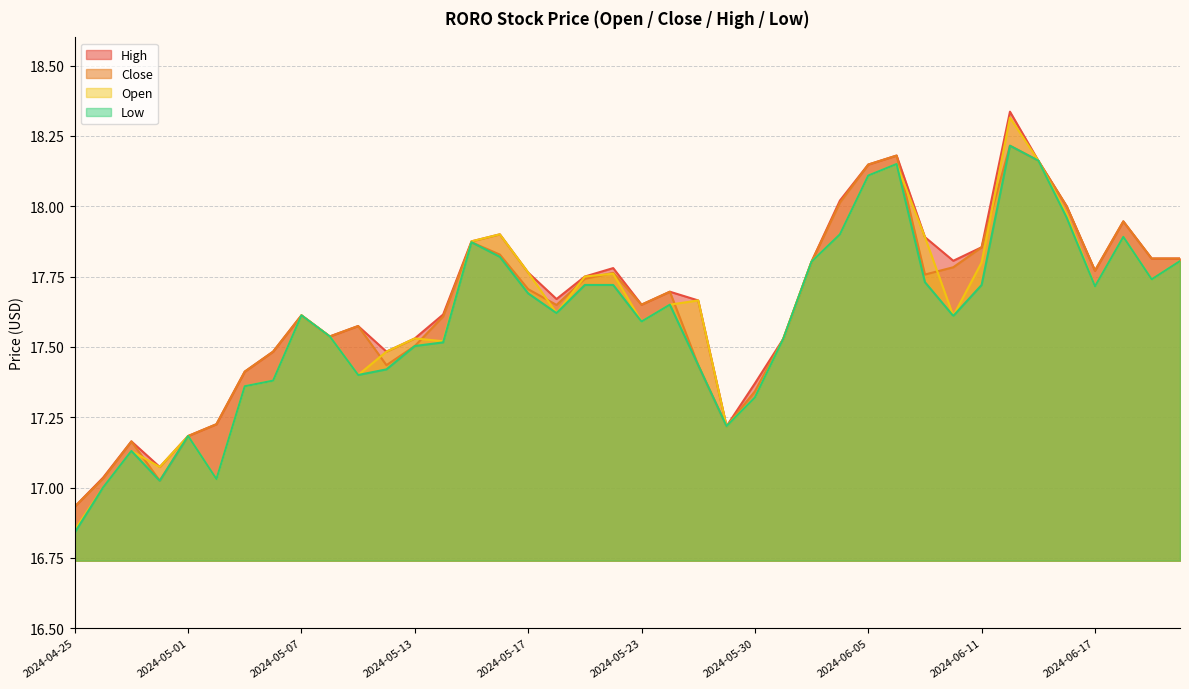

At which label is High closest to 17?

2024-04-26